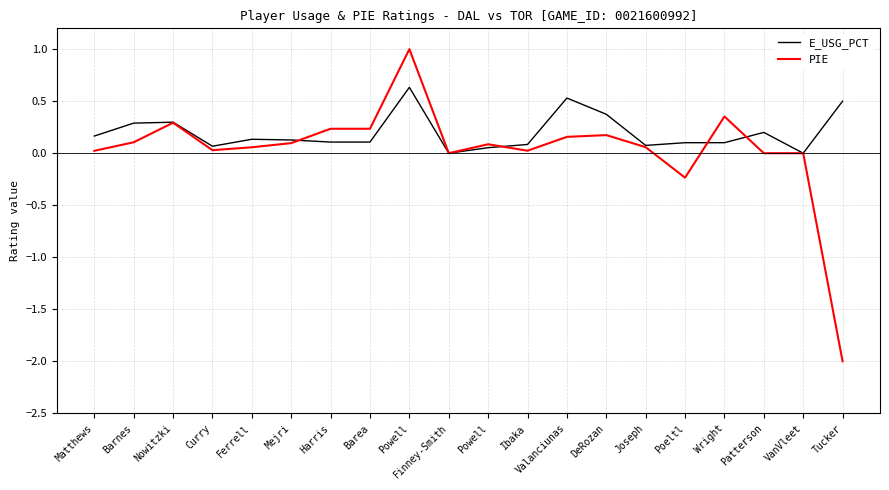

Does the chart display data point markers on the line(s)?

No